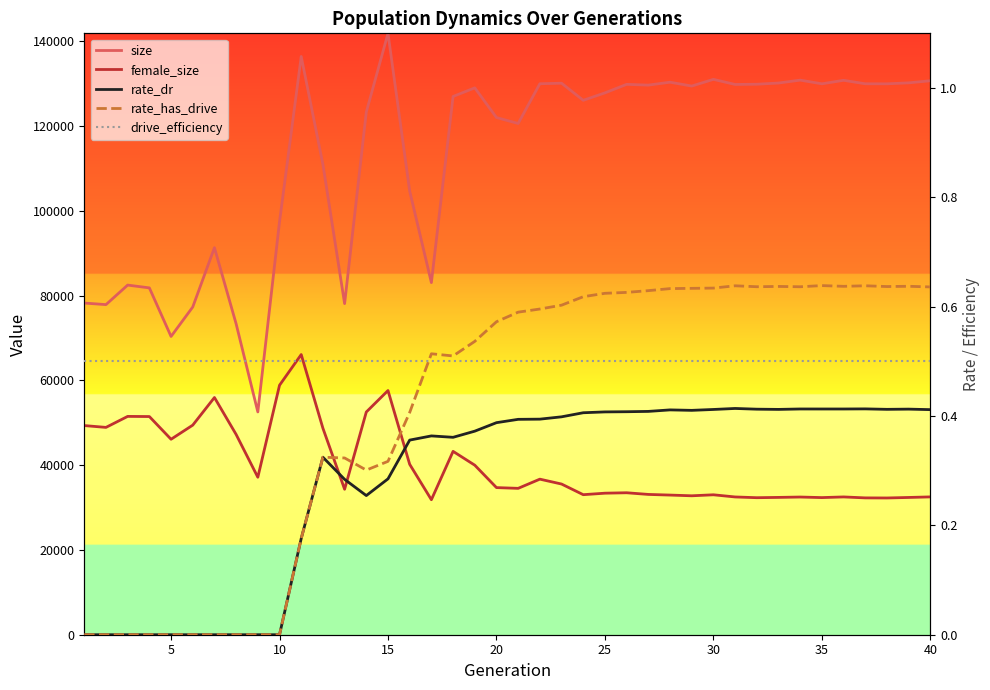

True or false: drive_efficiency and rate_dr cross at least once.

False